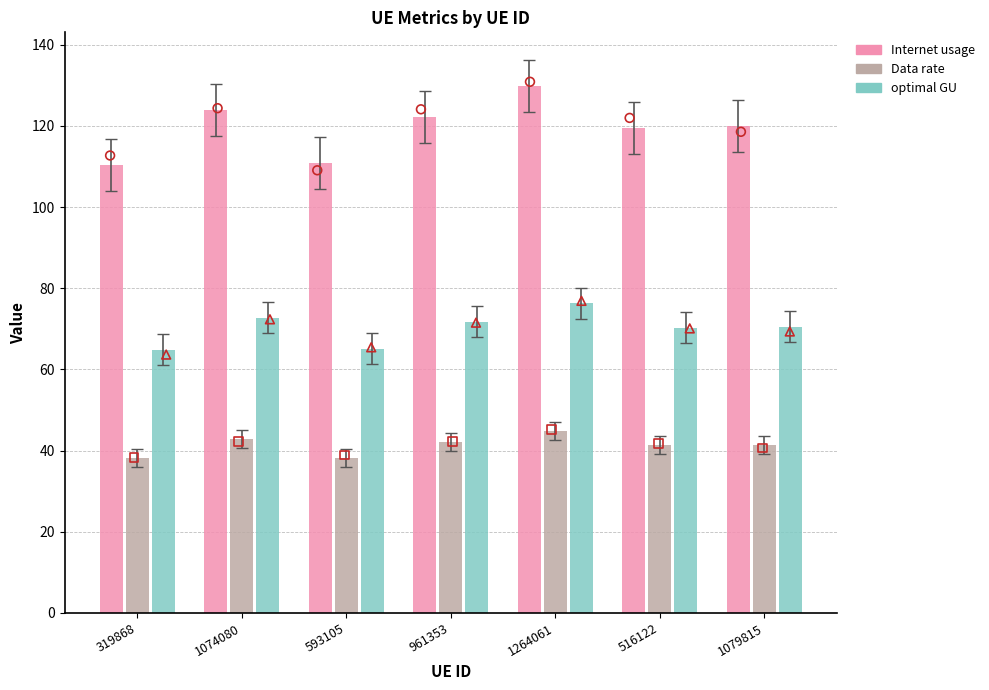

Which series reaches the minimum Y coordinate?

Data rate